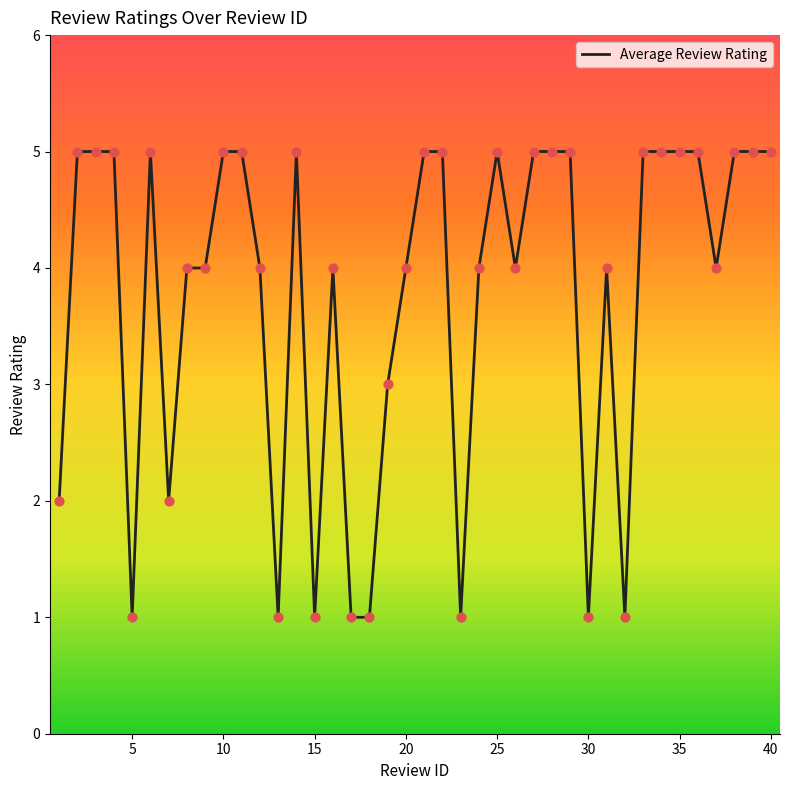

What is the difference between the maximum and minimum values?

4